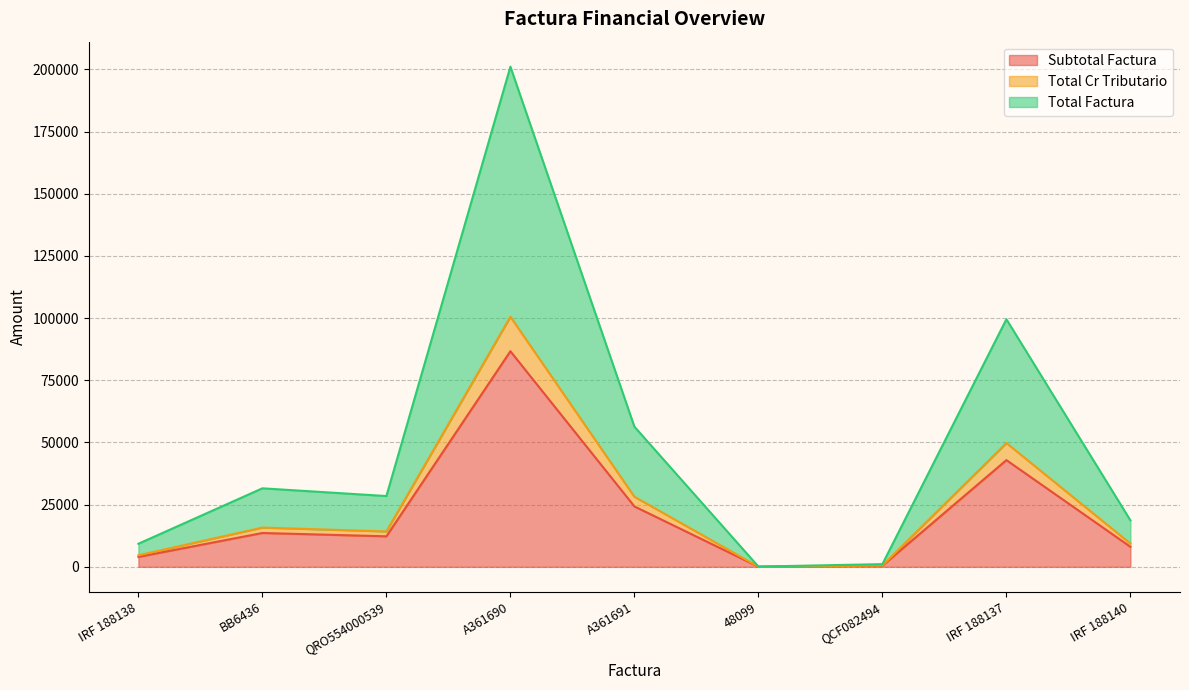

What is the average value of the Total Cr Tributario series?

24788.3